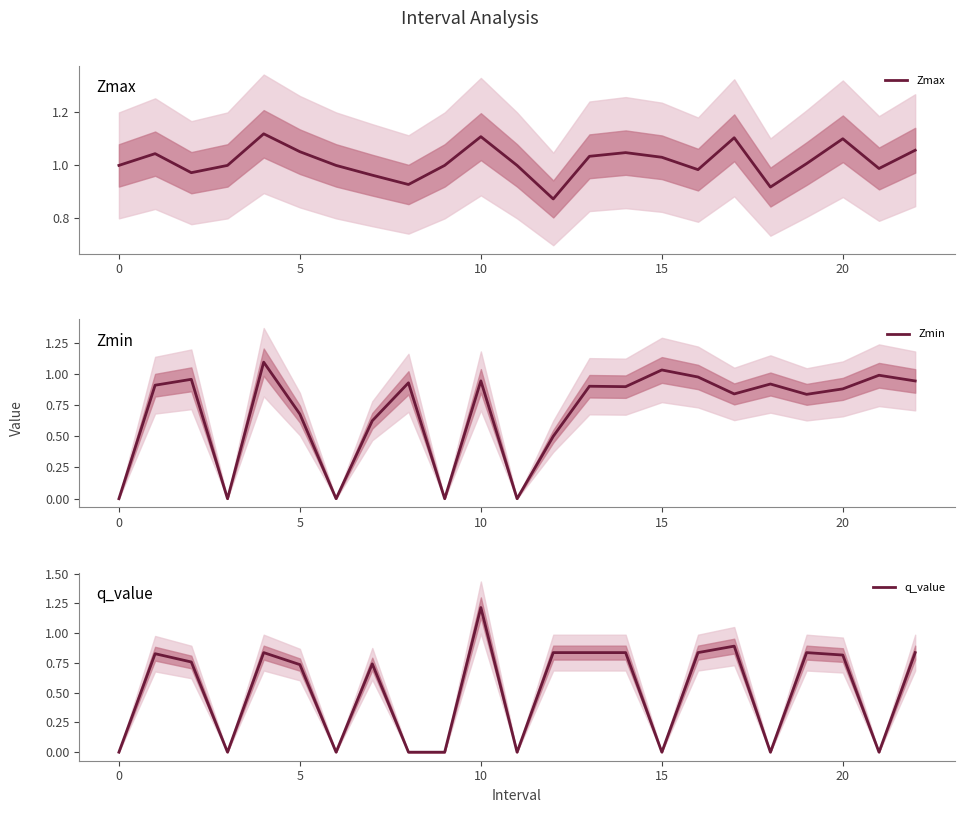

At how many categories does at least one series exceed 0?

23